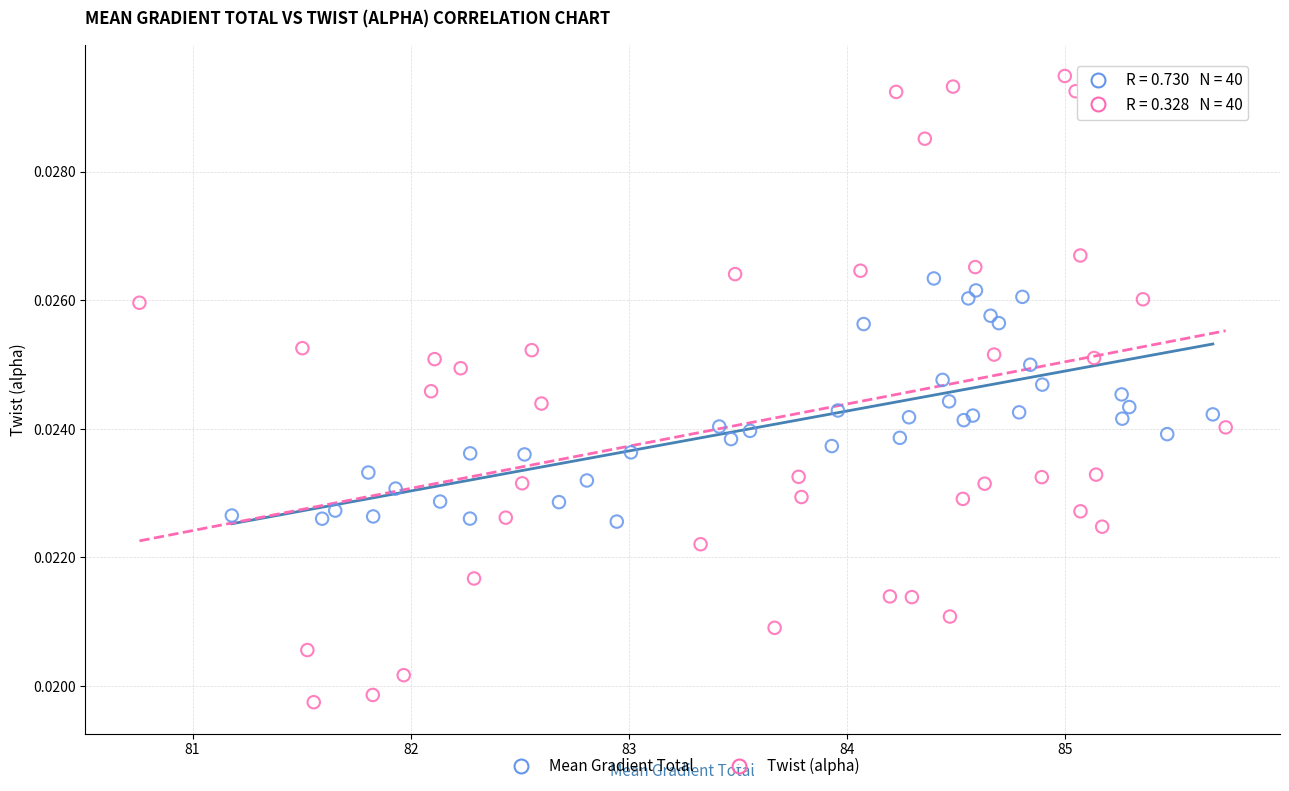

Which series has the widest spread of Y values?

Twist (alpha)